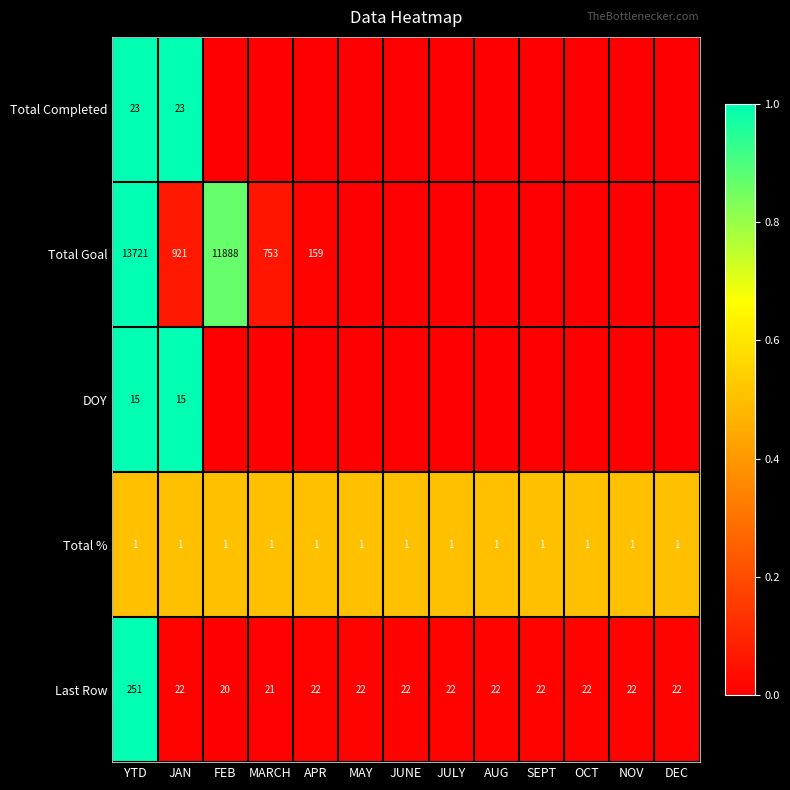

What is the spread (max minus min) of values at JAN?

920